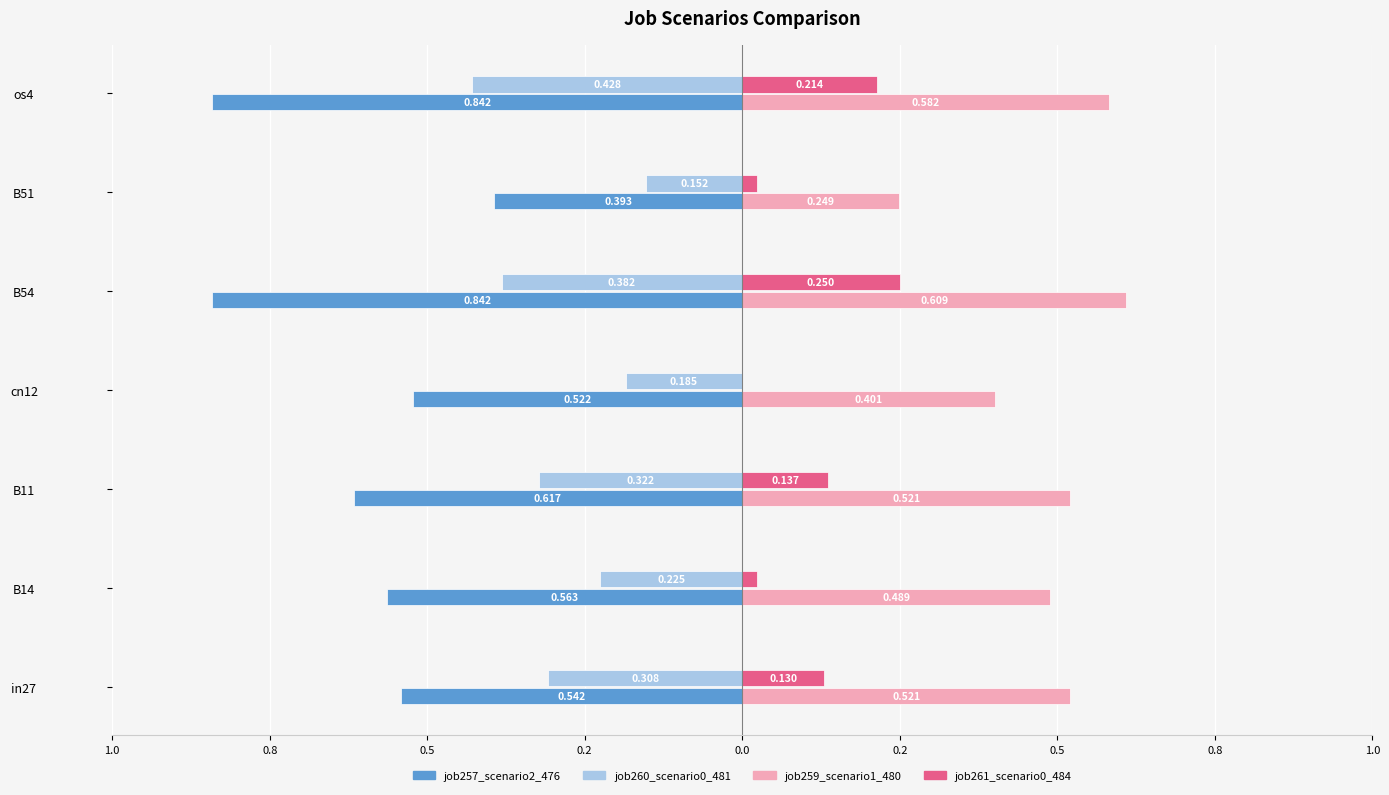

Which series has the widest spread of values?

job257_scenario2_476